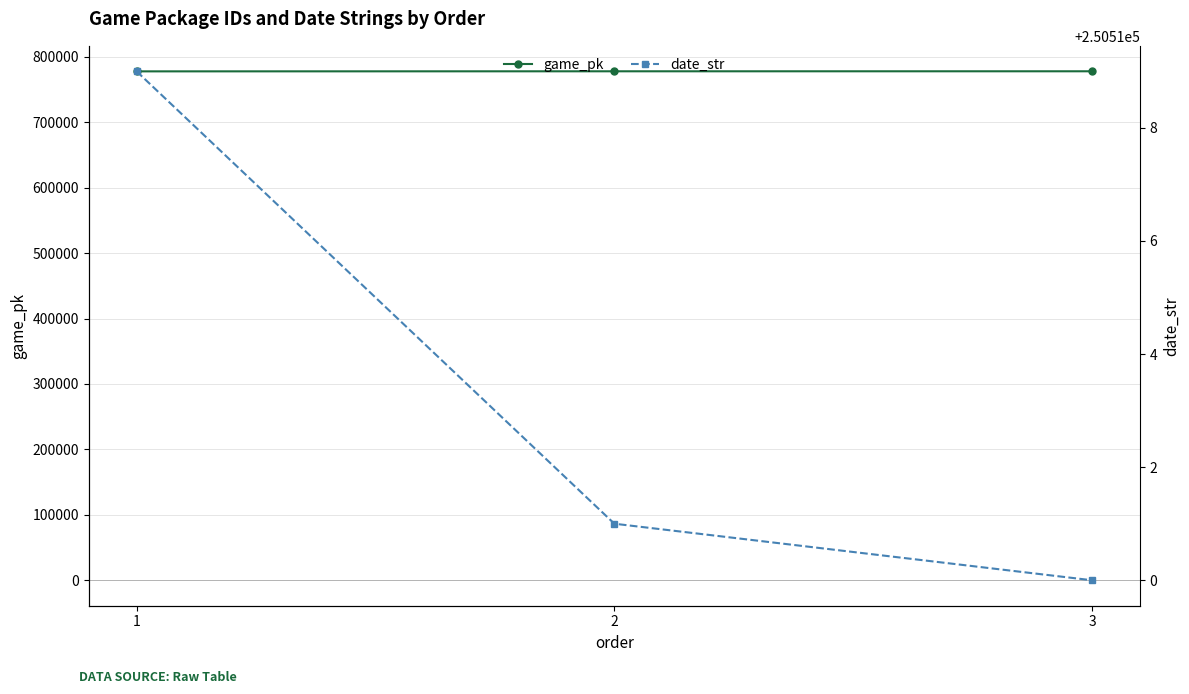

The date_str series shows 250511 at 2. True or false?

True